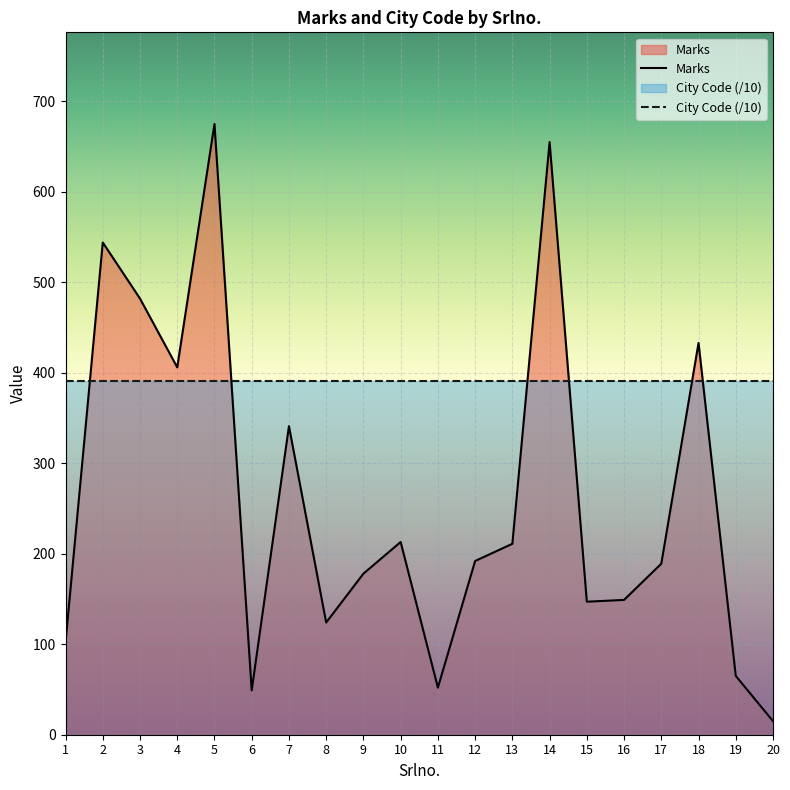

How many lines are shown in the chart?

2